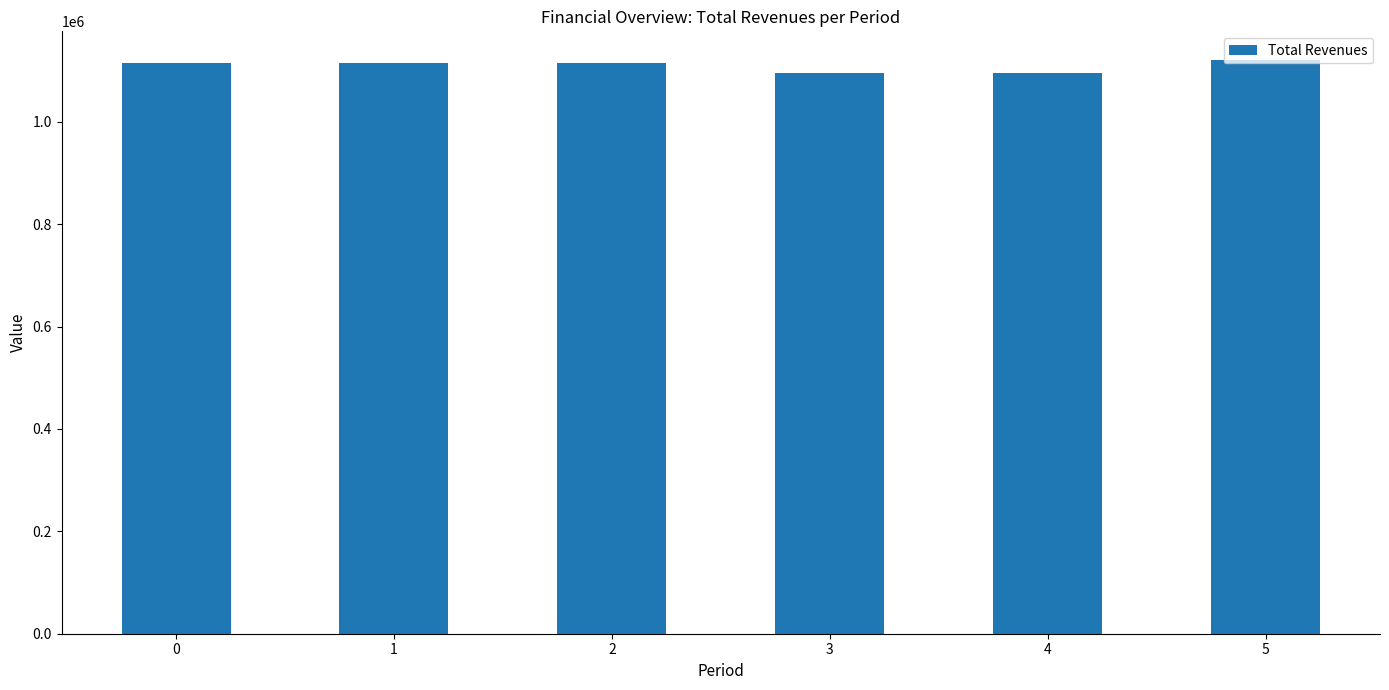

What is the ratio of the value at 1 to the value at 4?

1.0